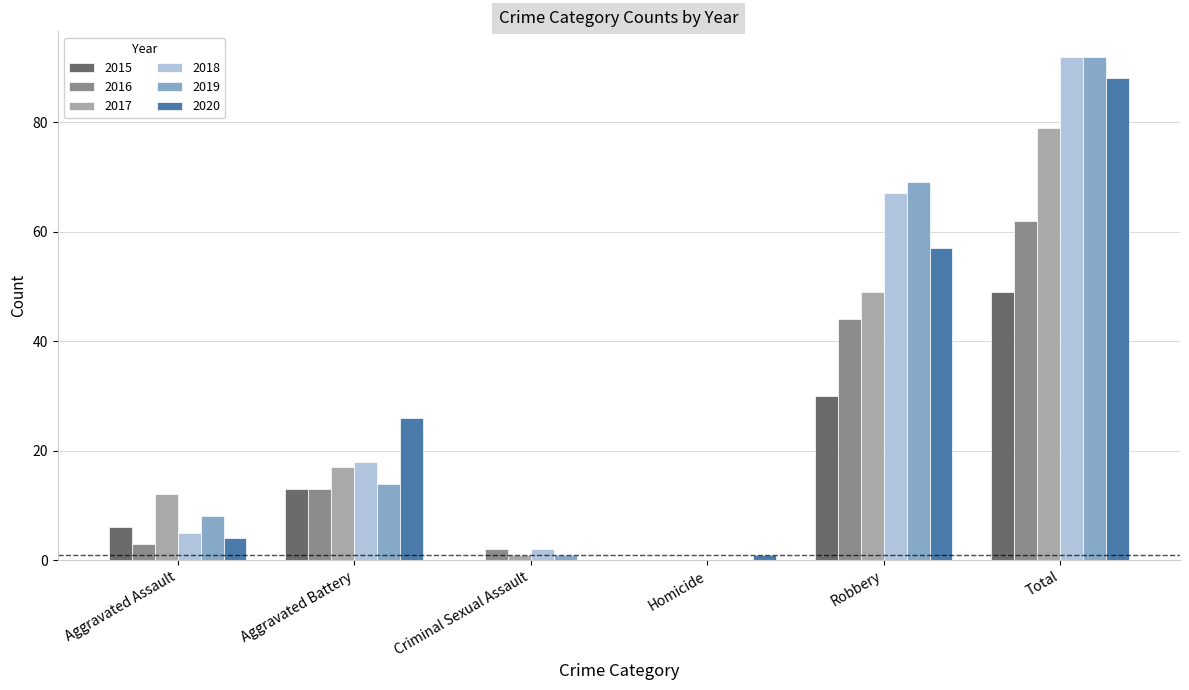

True or false: 2016 has a value of 10 at Robbery.

False